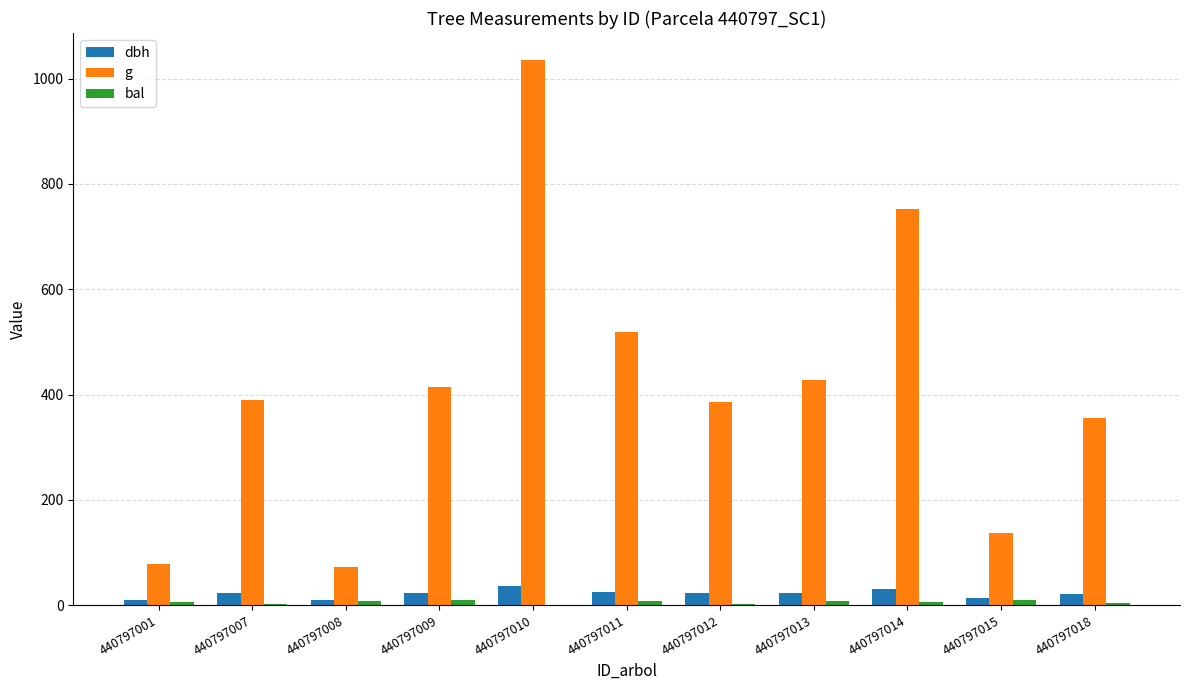

What is the greatest value displayed?

1034.9